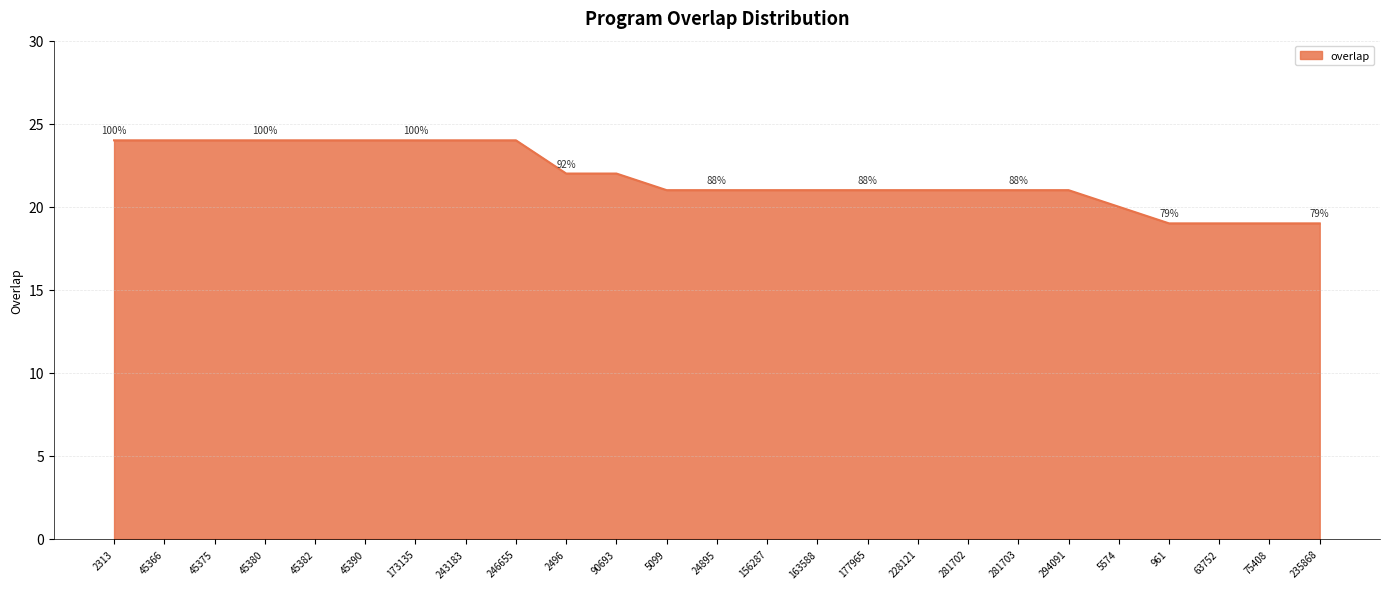

True or false: the data shows 24 at 2313.

True